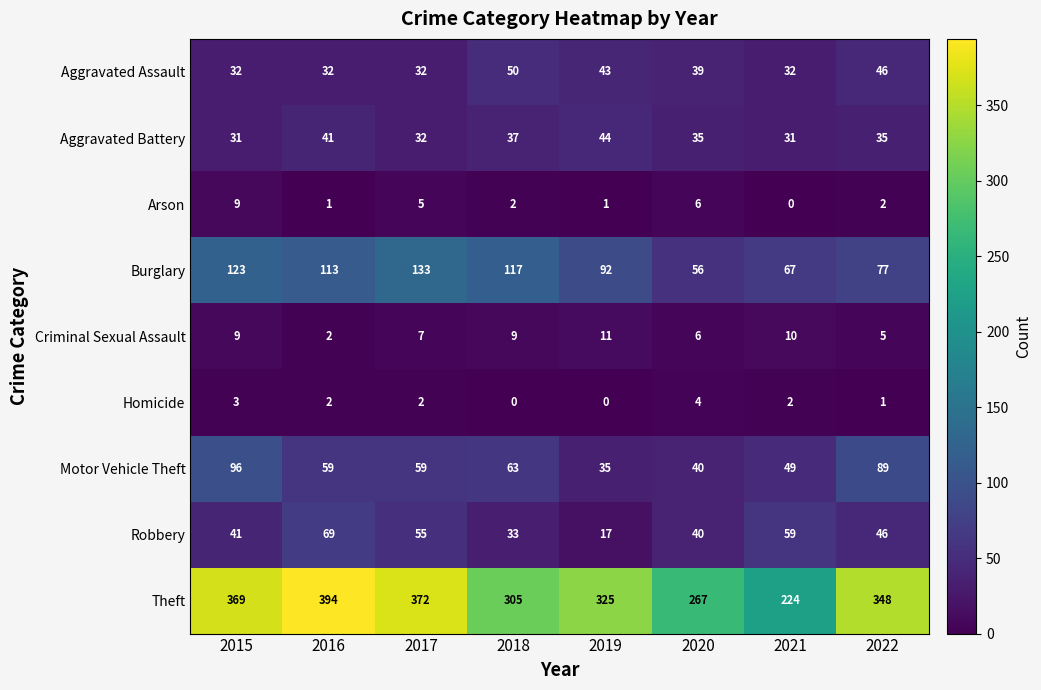

At which label is Motor Vehicle Theft closest to 65?

2018